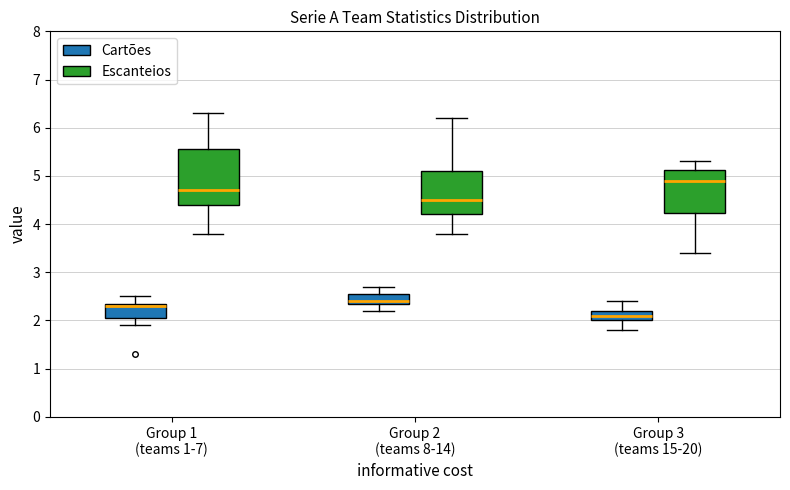

Comparing the boxes themselves (not the whiskers), which one is the tallest?

Group 1 (teams 1-7) (Escanteios)